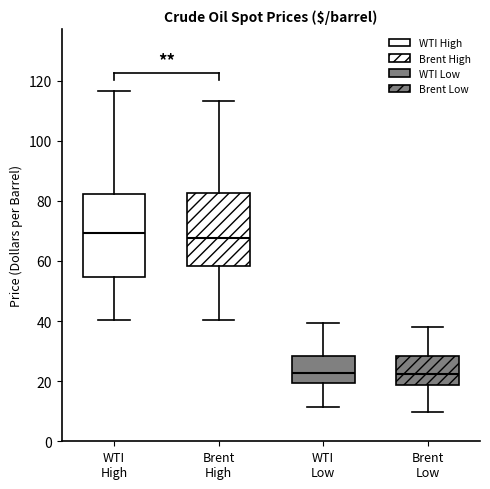

Reading left to right, read every box against the y-axis: the position of its median line, the range the box covers, and the ends of its whiskers. The values are not printed on the chart, so give them approximately, as read against the axis.

WTI High: median 70, box 54 to 82, whiskers 40 to 116
Brent High: median 68, box 58 to 82, whiskers 40 to 114
WTI Low: median 22, box 20 to 28, whiskers 12 to 40
Brent Low: median 22, box 18 to 28, whiskers 10 to 38